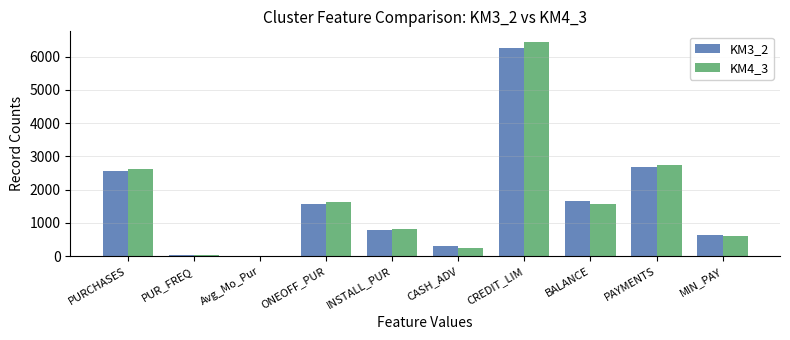

Between CASH_ADV and PAYMENTS, which series saw the biggest shift?

KM4_3